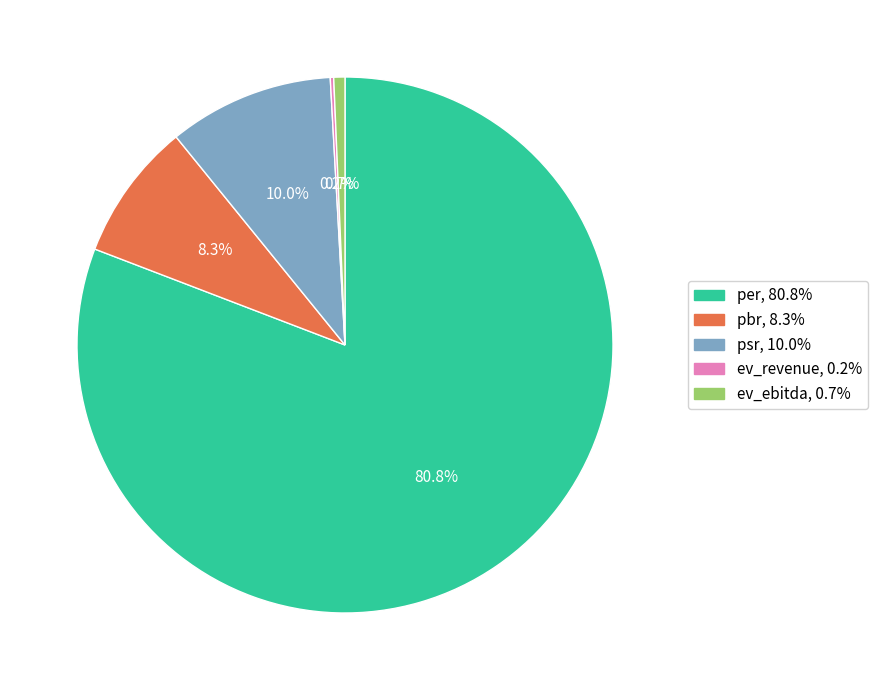

Which category accounts for the majority?

per